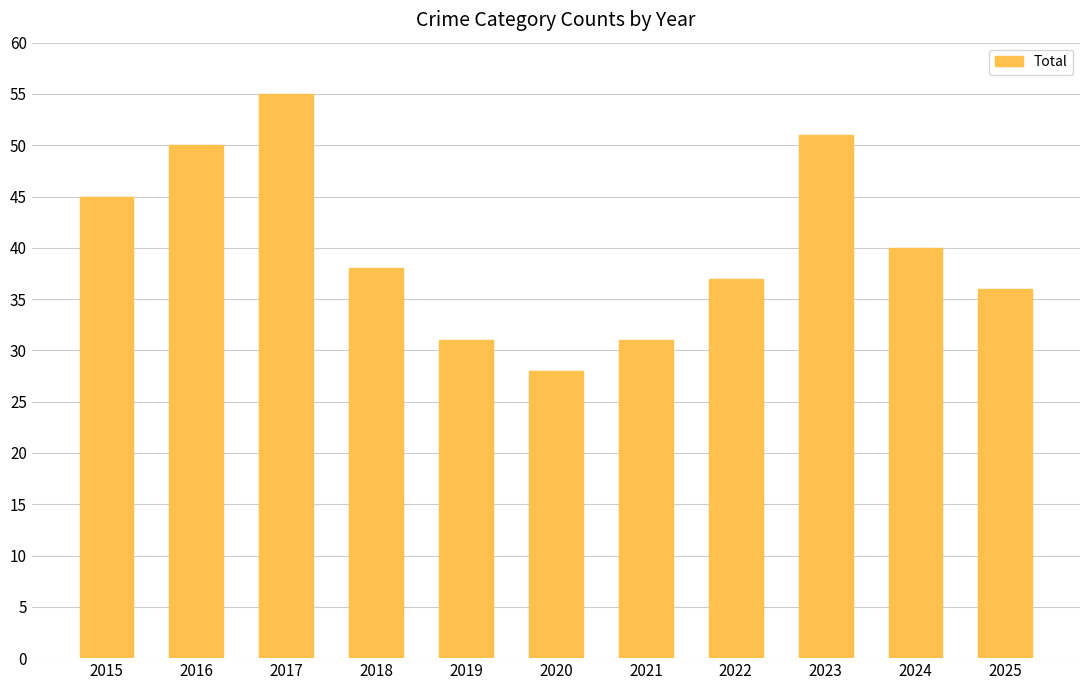

How many values are below 38?

5